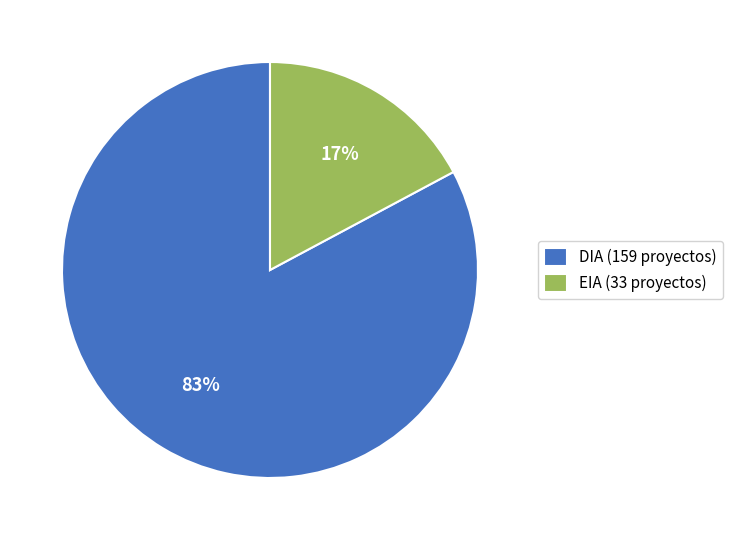

Which slice is the smallest?

EIA